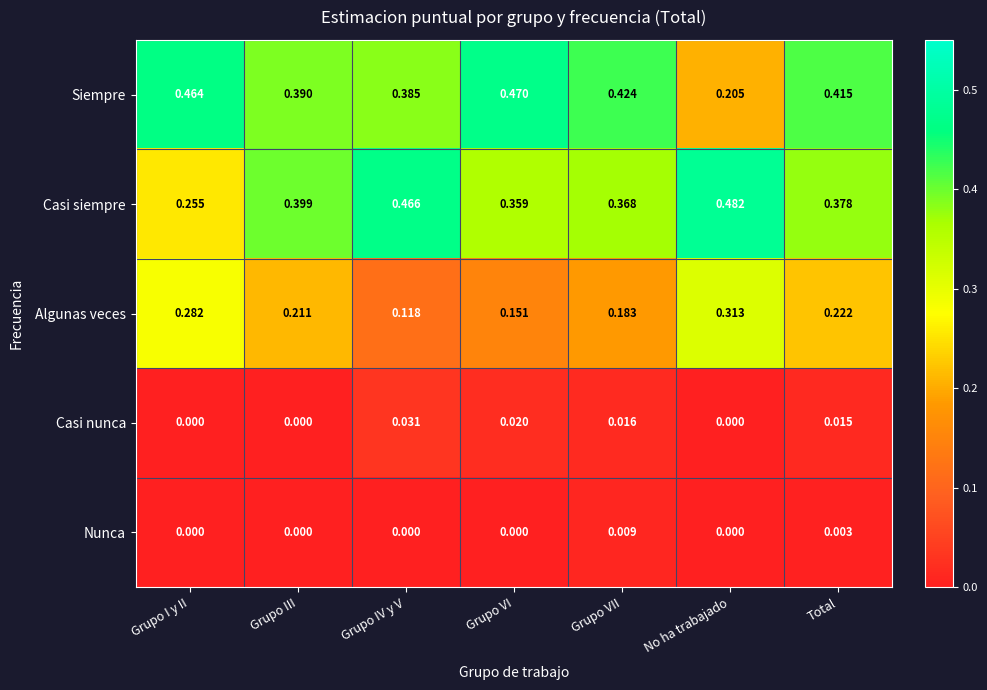

Which category has the highest value across all series?

No ha trabajado